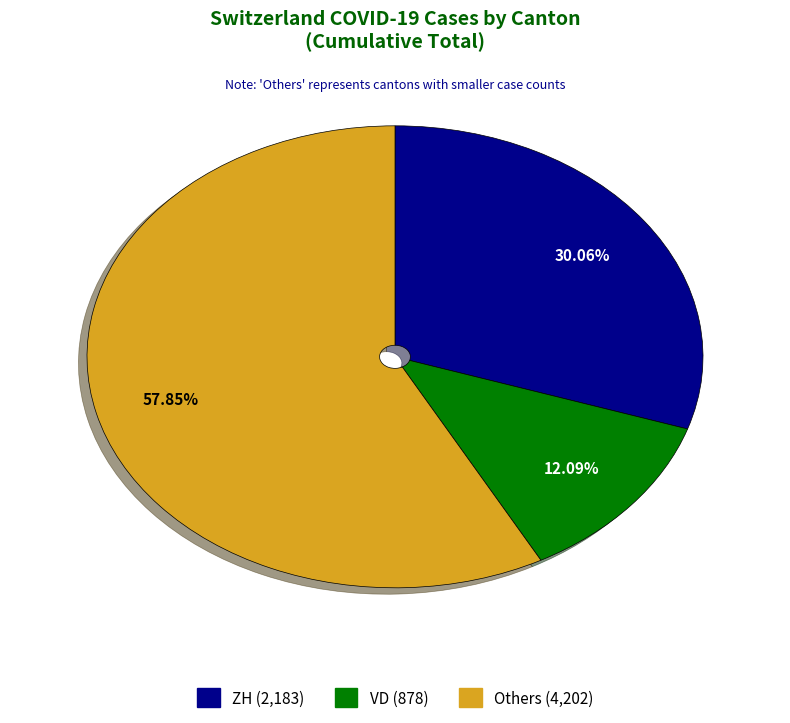

Is there any slice that represents more than half of the pie?

Yes